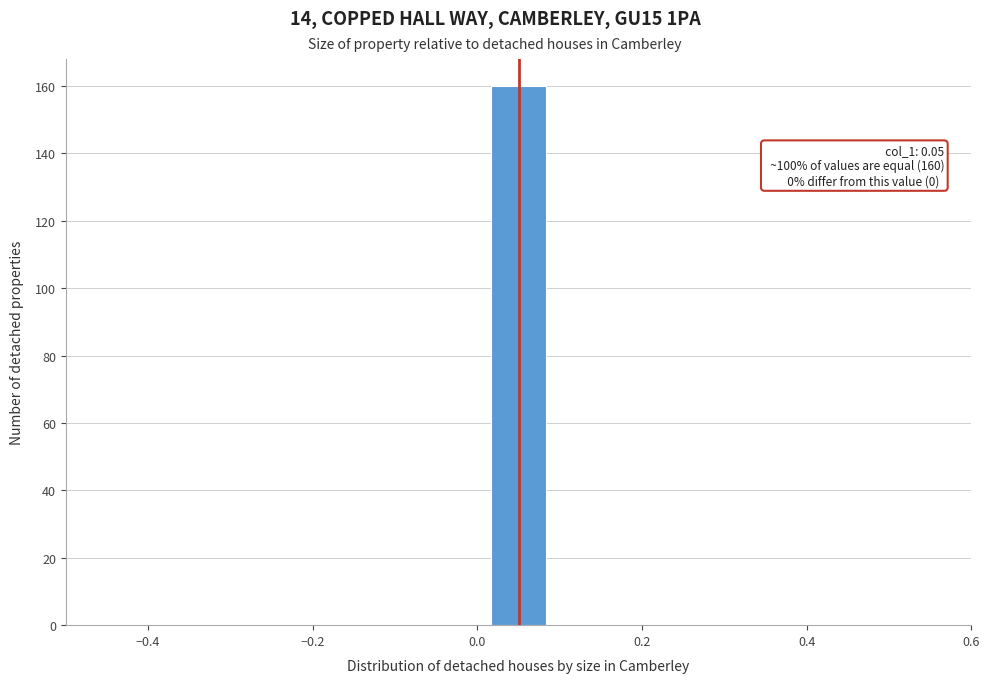

Around what value on the x-axis is the tallest bar? Give the approximate position of its centre, as read against the axis.

0.06